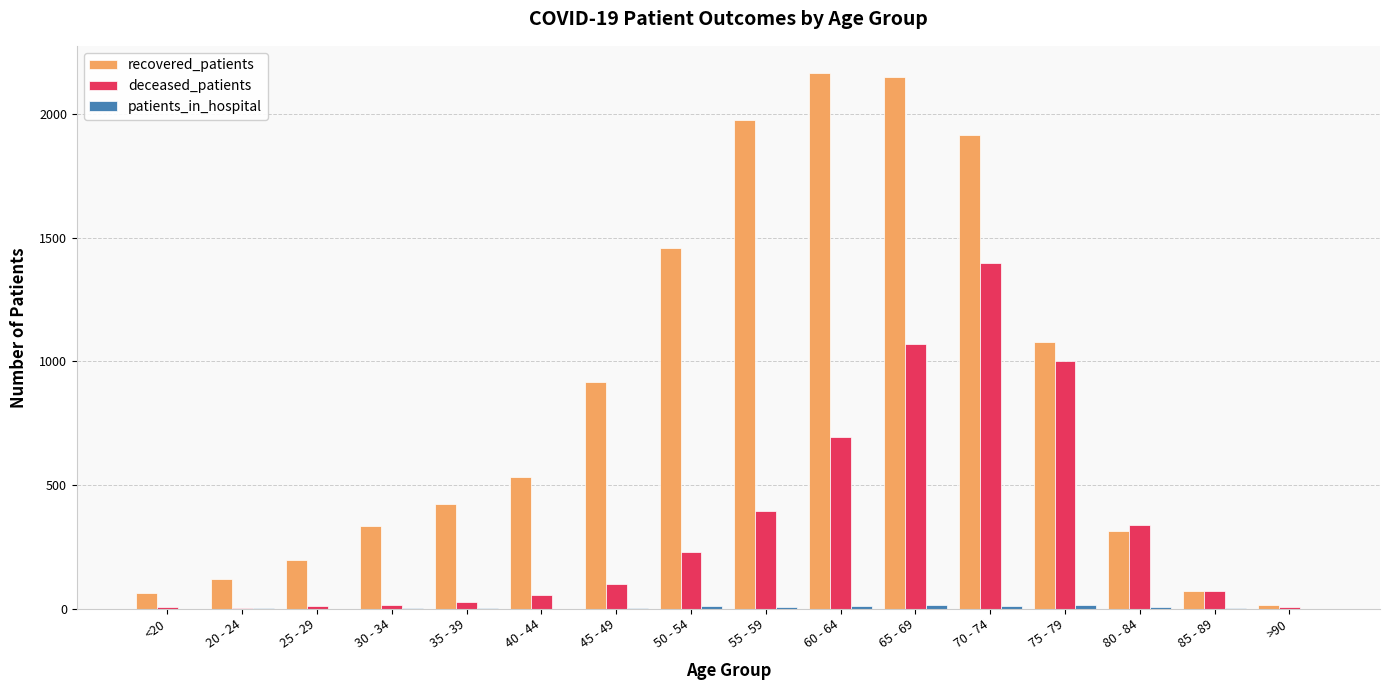

What is the sum of all recovered_patients values?

13739